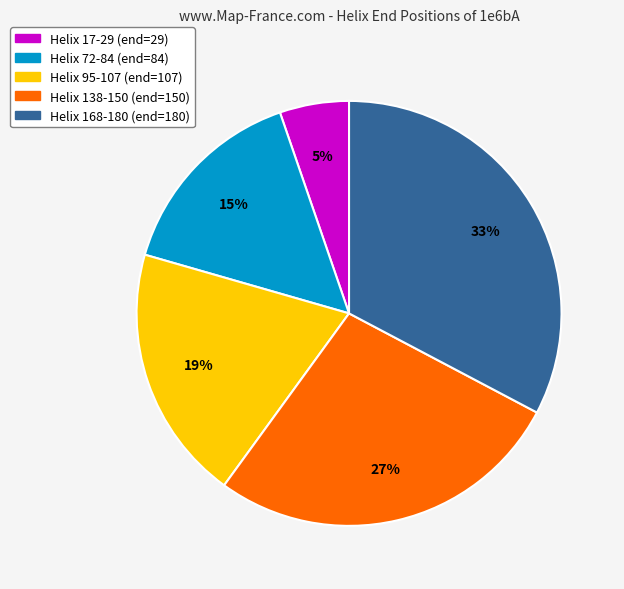

Is the sum of Helix 168-180 and Helix 95-107 greater than half?

Yes